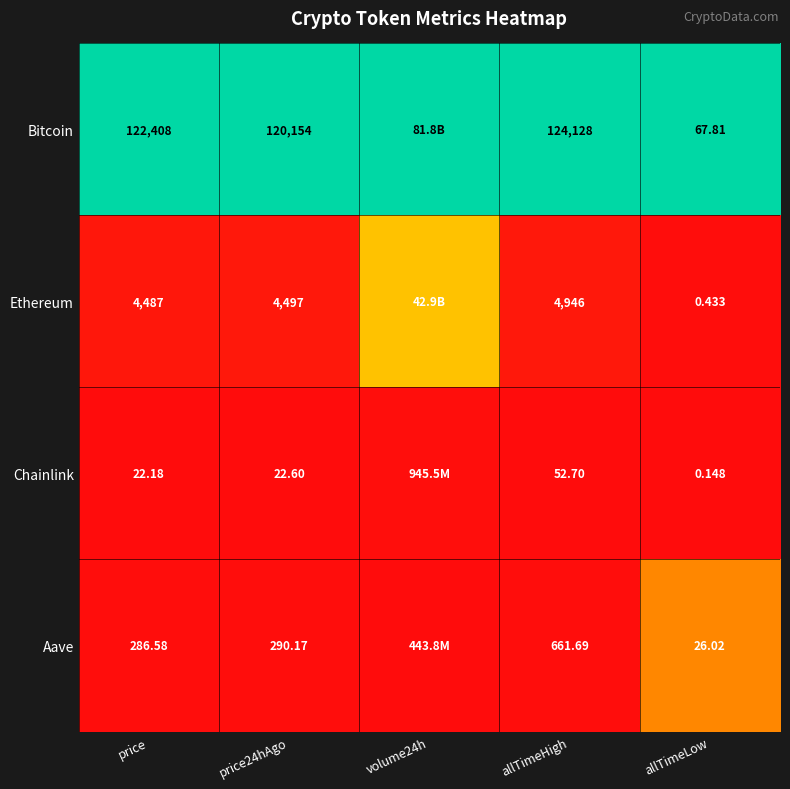

Between price and allTimeHigh, which series saw the biggest shift?

Bitcoin